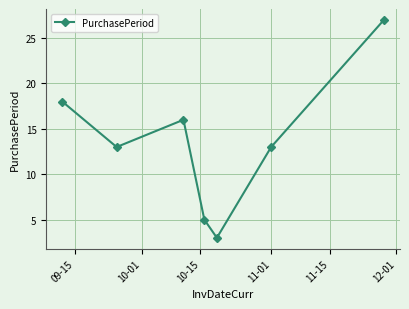

Reading left to right, what are all the values shown in this chart?

18	13	16	5	3	13	27